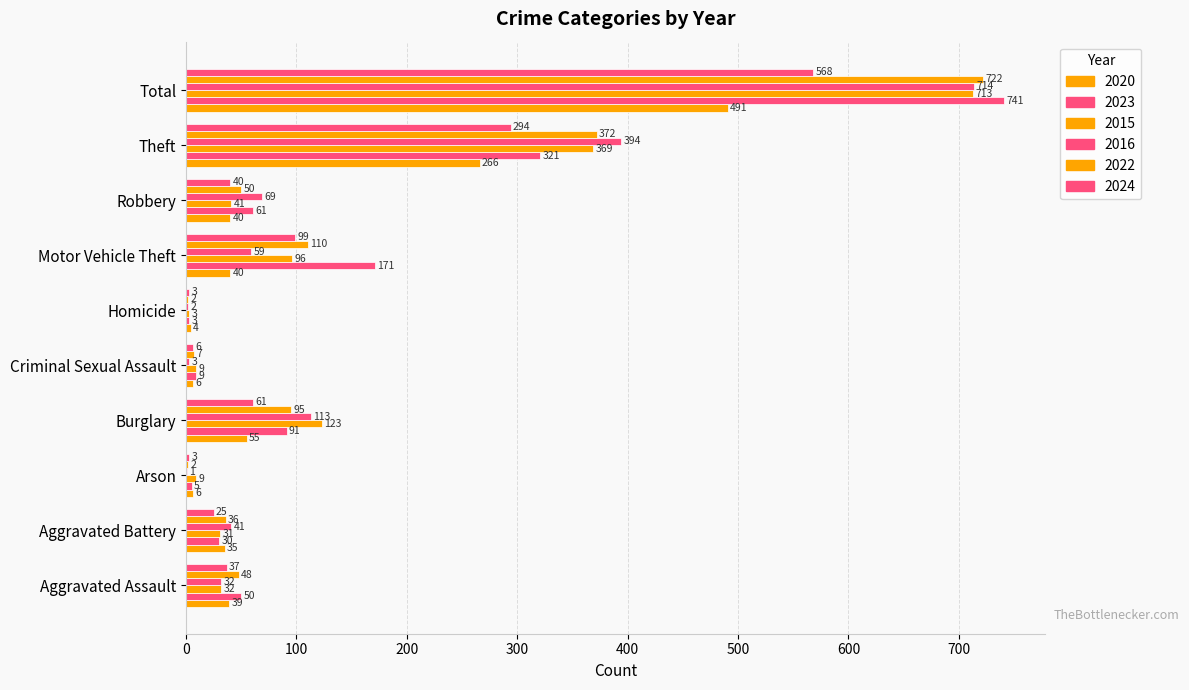

Count the number of categories in the chart.

10